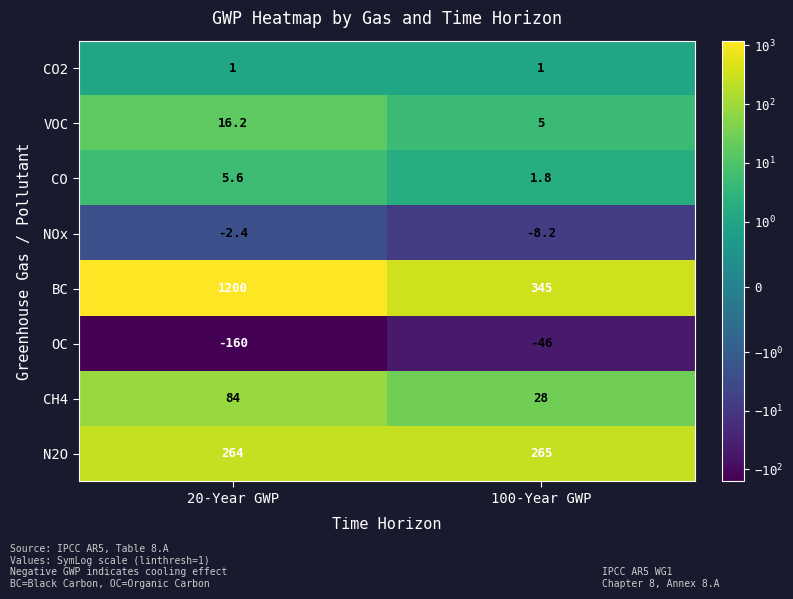

Between 20-Year GWP and 100-Year GWP, which series saw the biggest shift?

BC